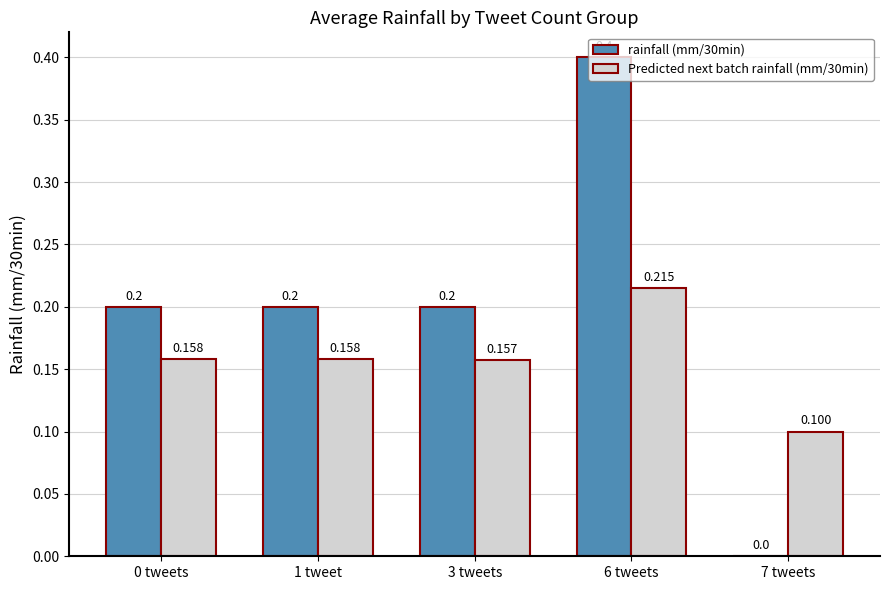

True or false: rainfall (mm/30min) has a value of 0.0 at 7 tweets.

True